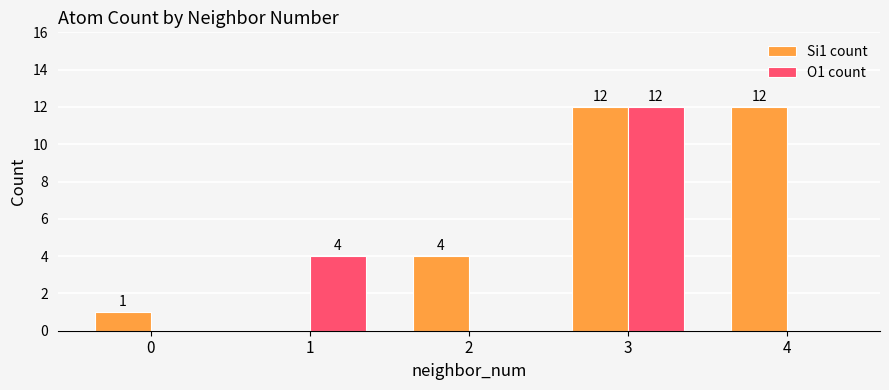

Is the value of Si1 count at 4 greater than the value of O1 count at 0?

Yes